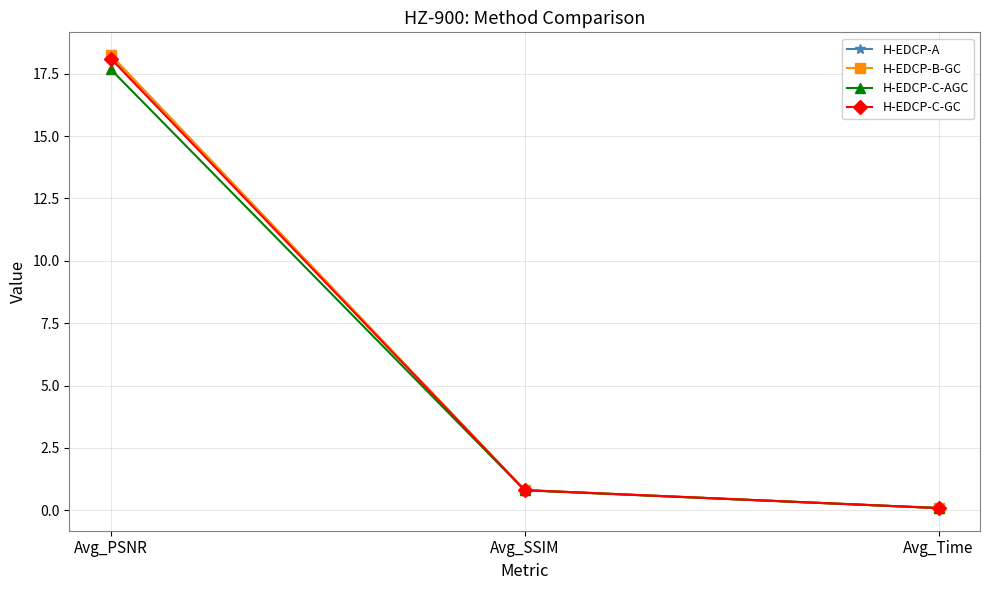

What is the sum of all H-EDCP-B-GC values?

19.1